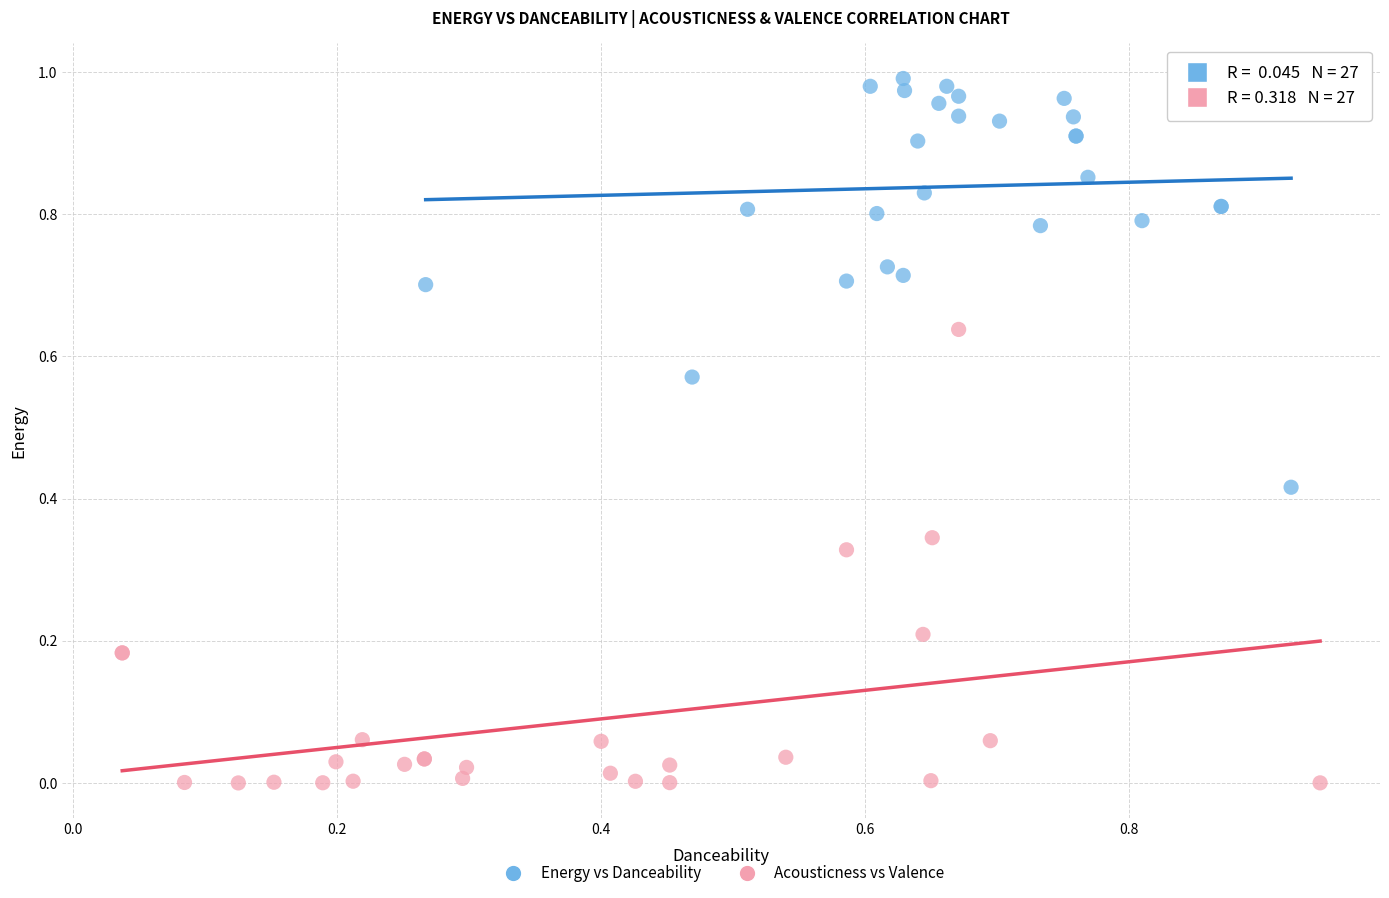

Which series contains the highest Y value?

Energy vs Danceability